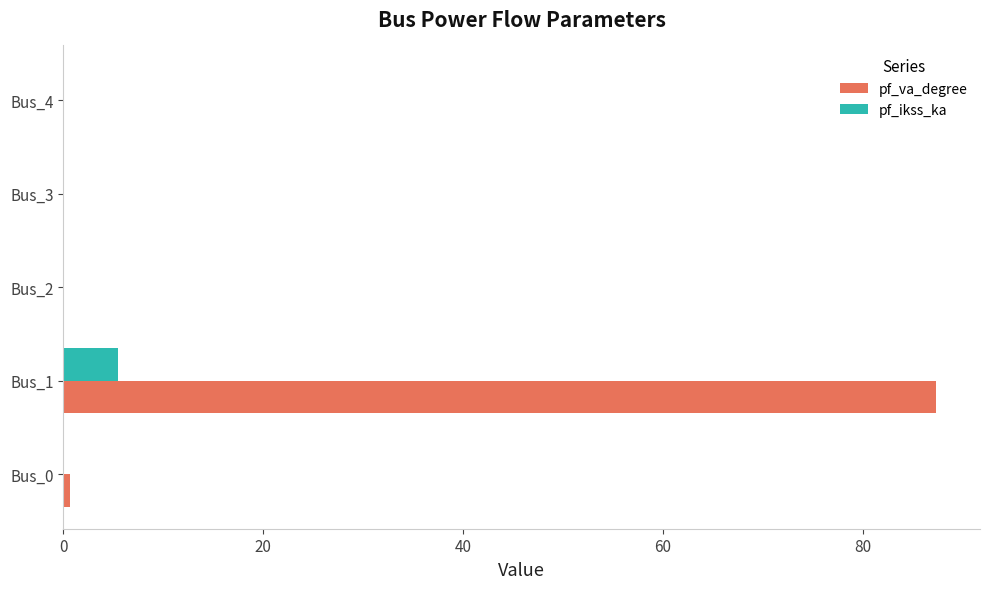

What is the sum of the pf_va_degree values at Bus_4 and Bus_1?

87.3